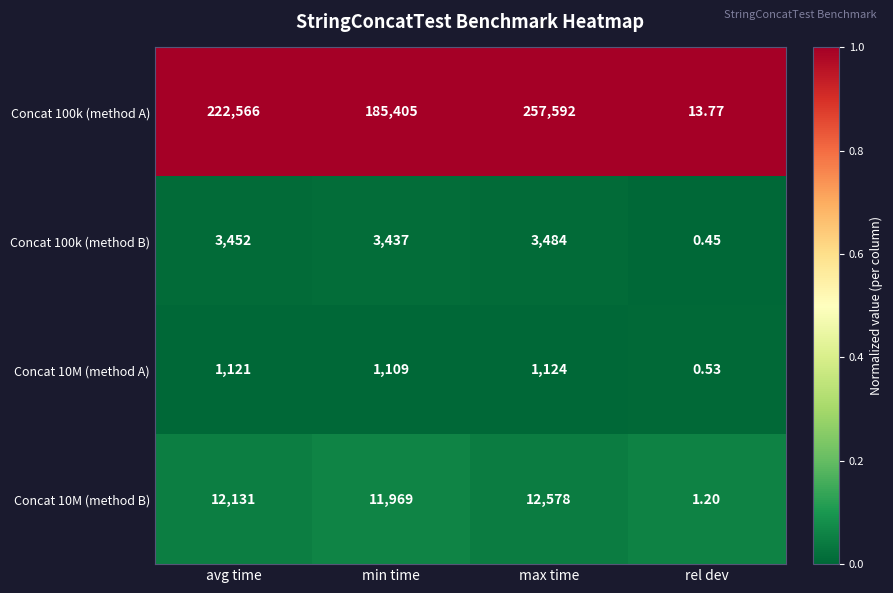

At which label is Concat 10M (method A) closest to 562?

min time